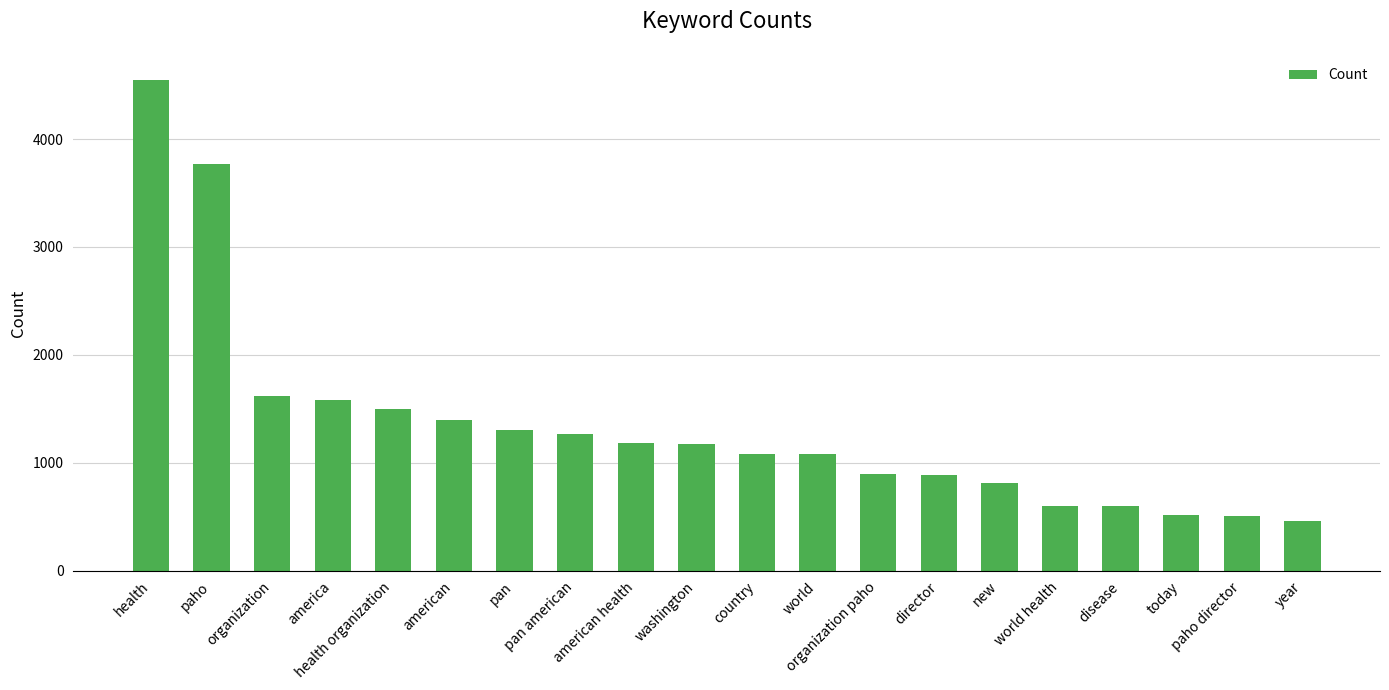

The chart shows a value of 1616 at organization. True or false?

True